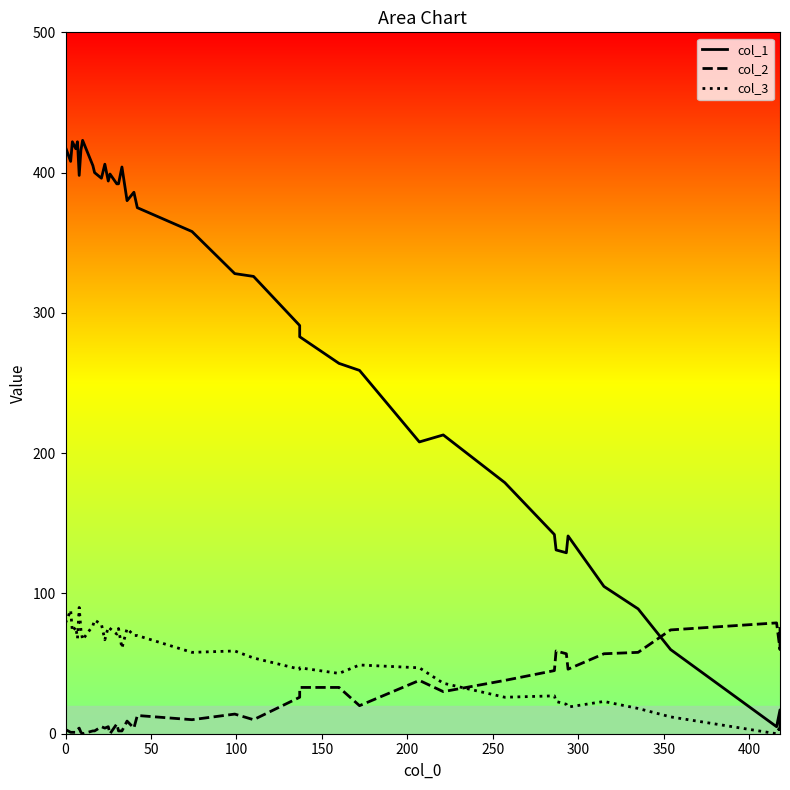

What is the difference between the second highest and second lowest values in the col_1 series?

417